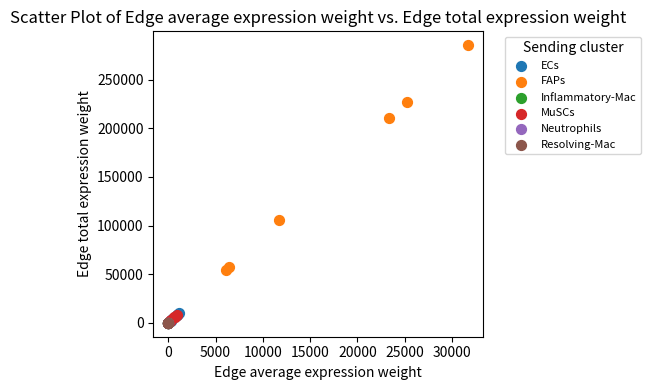

Which series has the widest spread of Y values?

FAPs